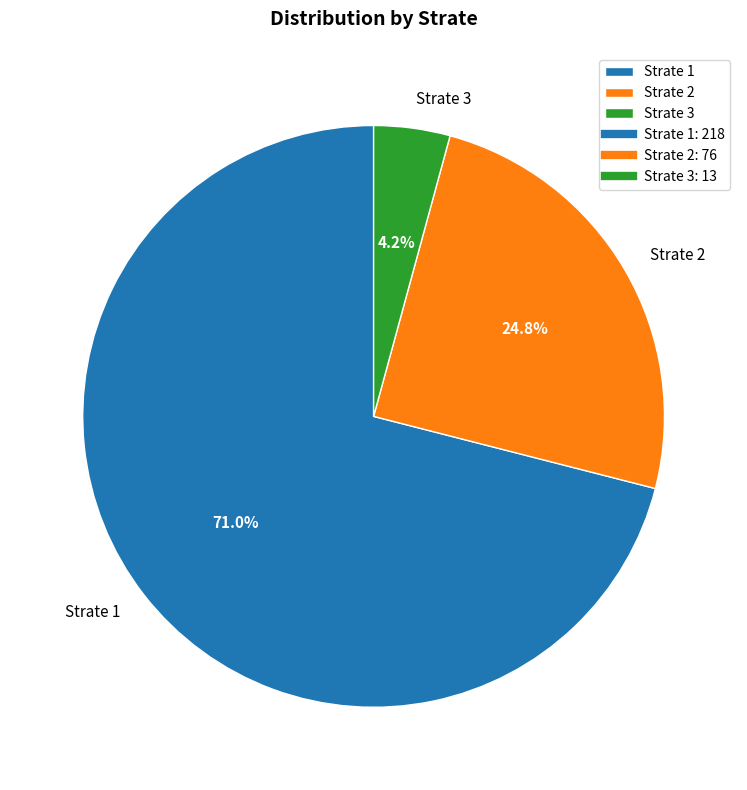

How many segments does this pie chart have?

3